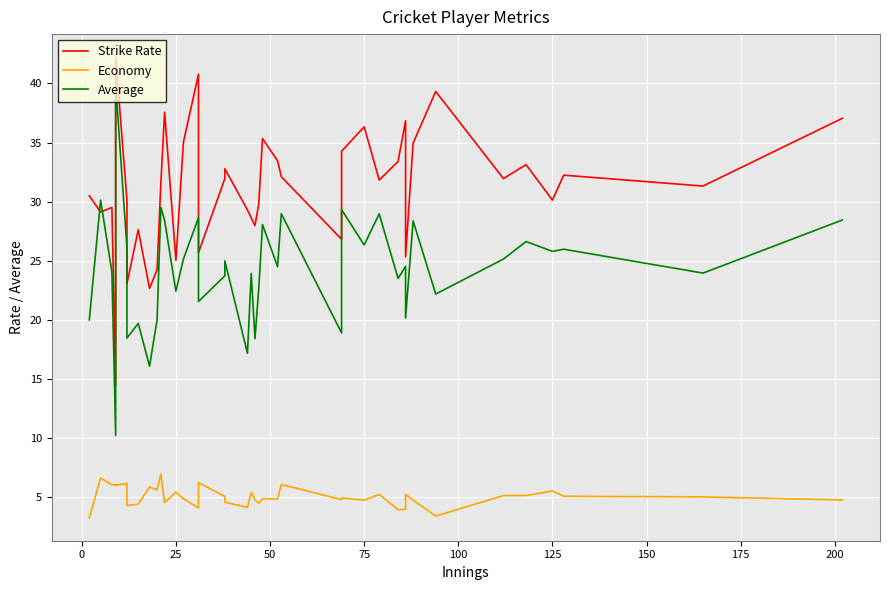

What is the maximum value shown in the chart?

42.2